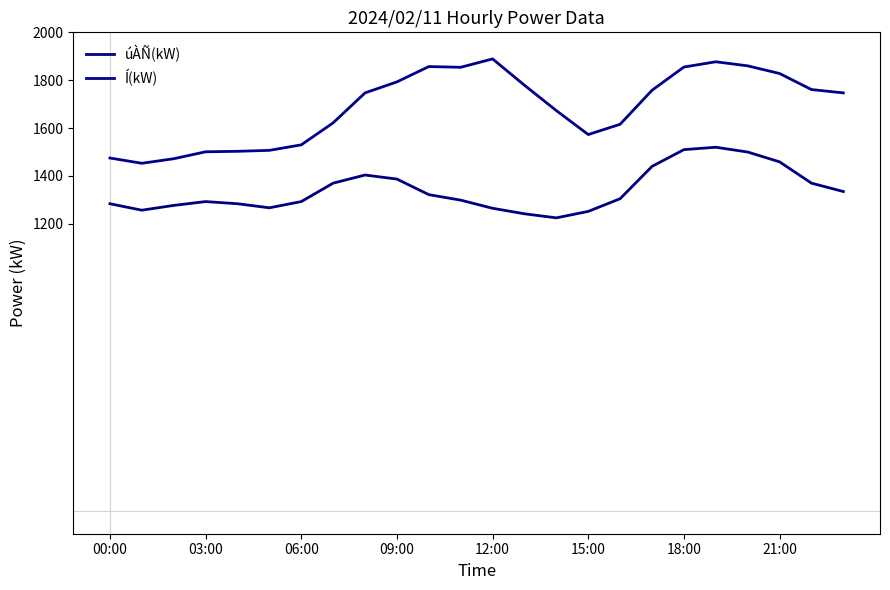

What is the lowest value of the Í(kW) series?

1453